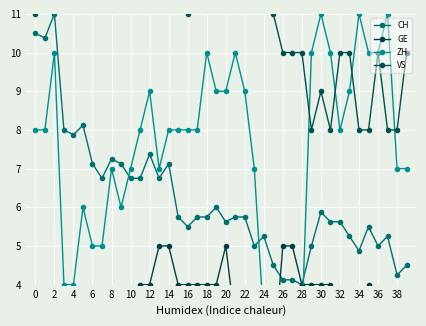

What is the difference between the second highest and second lowest values in the VS series?

5.0